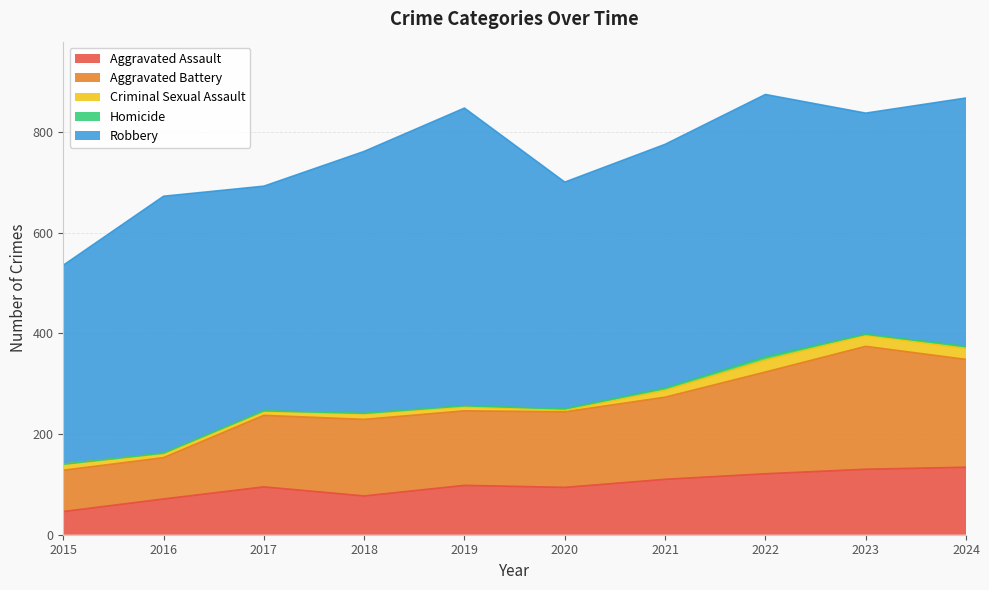

Reading right to left, transcribe all the data shown in this chart.

Aggravated Assault: 2024=134	2023=130	2022=121	2021=110	2020=94	2019=98	2018=77	2017=95	2016=71	2015=46
Aggravated Battery: 2024=214	2023=244	2022=202	2021=163	2020=150	2019=148	2018=152	2017=142	2016=82	2015=82
Criminal Sexual Assault: 2024=22	2023=22	2022=24	2021=14	2020=3	2019=8	2018=11	2017=8	2016=8	2015=12
Homicide: 2024=4	2023=2	2022=6	2021=4	2020=3	2019=2	2018=1	2017=1	2016=1	2015=0
Robbery: 2024=493	2023=439	2022=521	2021=484	2020=450	2019=591	2018=520	2017=446	2016=510	2015=395